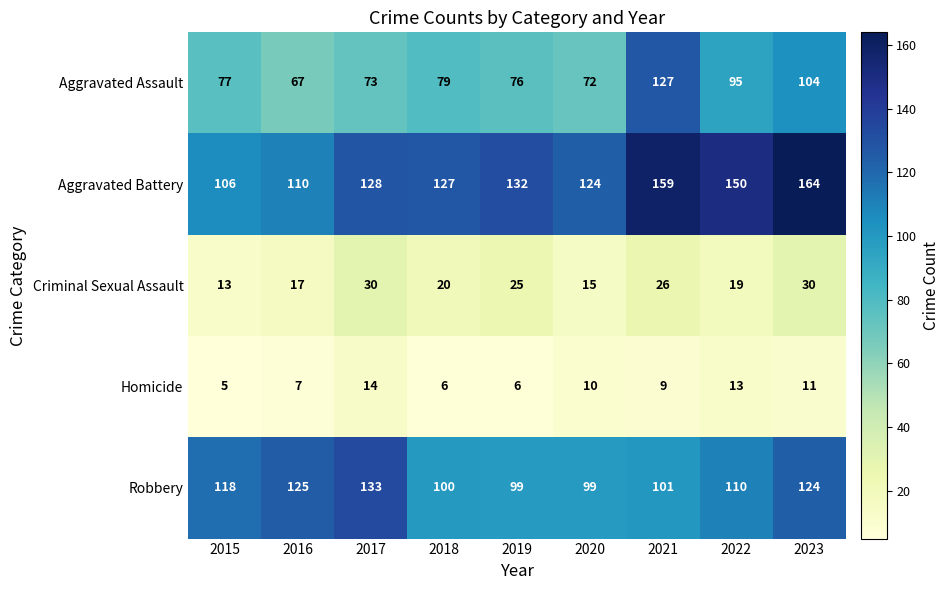

What is the lowest value of the Robbery series?

99